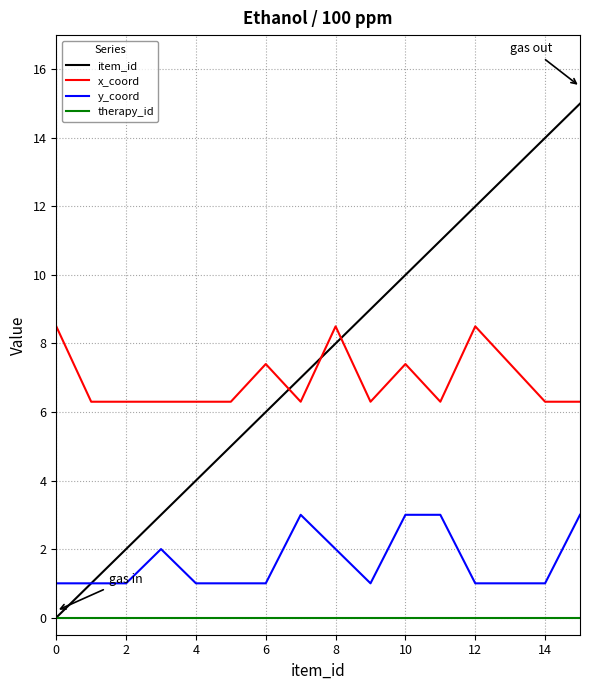

At how many categories does at least one series exceed 5?

16